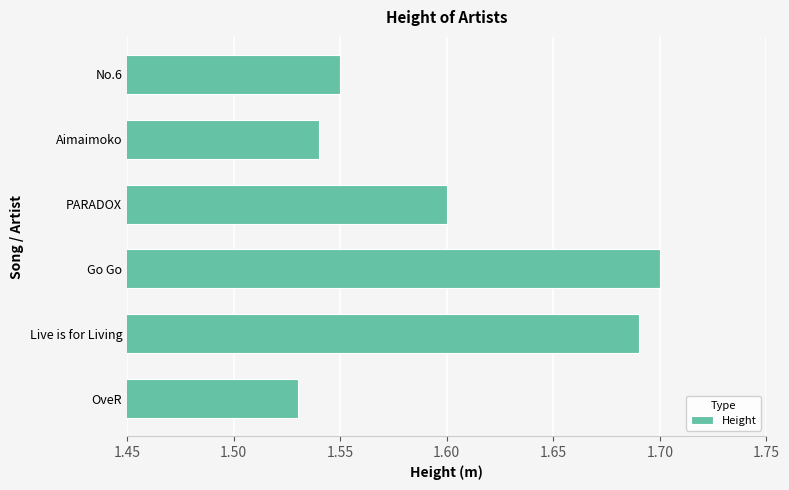

Is it true that the value at OveR is 2.8?

False